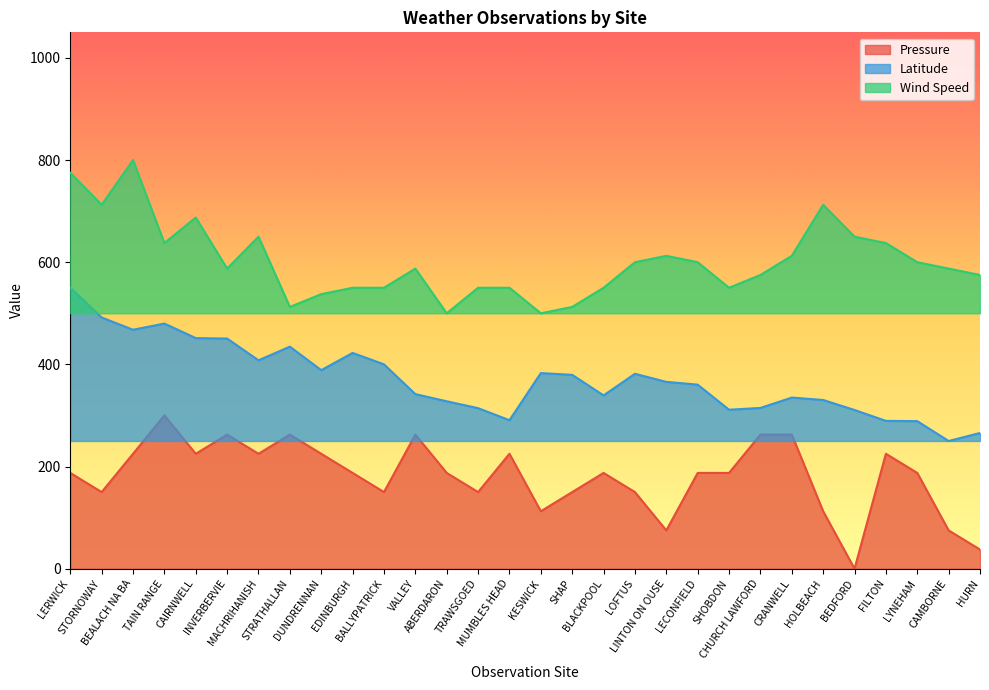

Reading left to right, extract all data points from this chart.

Pressure: LERWICK=187.5	STORNOWAY=150.0	BEALACH NA BA=225.0	TAIN RANGE=300.0	CAIRNWELL=225.0	INVERBERVIE=262.5	MACHRIHANISH=225.0	STRATHALLAN=262.5	DUNDRENNAN=225.0	EDINBURGH=187.5	BALLYPATRICK=150.0	VALLEY=262.5	ABERDARON=187.5	TRAWSGOED=150.0	MUMBLES HEAD=225.0	KESWICK=112.5	SHAP=150.0	BLACKPOOL=187.5	LOFTUS=150.0	LINTON ON OUSE=75.0	LECONFIELD=187.5	SHOBDON=187.5	CHURCH LAWFORD=262.5	CRANWELL=262.5	HOLBEACH=112.5	BEDFORD=0.0	FILTON=225.0	LYNEHAM=187.5	CAMBORNE=75.0	HURN=37.5
Latitude: LERWICK=550.0	STORNOWAY=491.8	BEALACH NA BA=467.8	TAIN RANGE=479.9	CAIRNWELL=451.5	INVERBERVIE=450.5	MACHRIHANISH=407.9	STRATHALLAN=434.7	DUNDRENNAN=388.6	EDINBURGH=422.4	BALLYPATRICK=400.1	VALLEY=341.7	ABERDARON=327.7	TRAWSGOED=314.3	MUMBLES HEAD=290.7	KESWICK=382.9	SHAP=379.5	BLACKPOOL=339.3	LOFTUS=381.6	LINTON ON OUSE=365.7	LECONFIELD=360.3	SHOBDON=311.2	CHURCH LAWFORD=314.7	CRANWELL=335.0	HOLBEACH=330.3	BEDFORD=310.7	FILTON=289.4	LYNEHAM=288.9	CAMBORNE=250.0	HURN=265.7
Wind Speed: LERWICK=775.0	STORNOWAY=712.5	BEALACH NA BA=800.0	TAIN RANGE=637.5	CAIRNWELL=687.5	INVERBERVIE=587.5	MACHRIHANISH=650.0	STRATHALLAN=512.5	DUNDRENNAN=537.5	EDINBURGH=550.0	BALLYPATRICK=550.0	VALLEY=587.5	ABERDARON=500.0	TRAWSGOED=550.0	MUMBLES HEAD=550.0	KESWICK=500.0	SHAP=512.5	BLACKPOOL=550.0	LOFTUS=600.0	LINTON ON OUSE=612.5	LECONFIELD=600.0	SHOBDON=550.0	CHURCH LAWFORD=575.0	CRANWELL=612.5	HOLBEACH=712.5	BEDFORD=650.0	FILTON=637.5	LYNEHAM=600.0	CAMBORNE=587.5	HURN=575.0